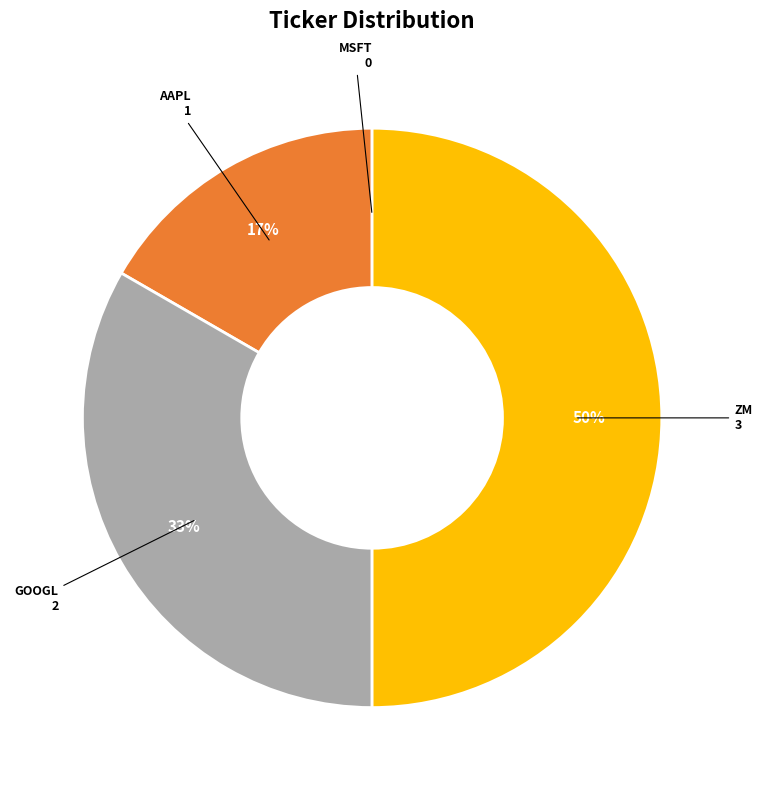

Combined, do GOOGL and ZM account for over 50%?

Yes